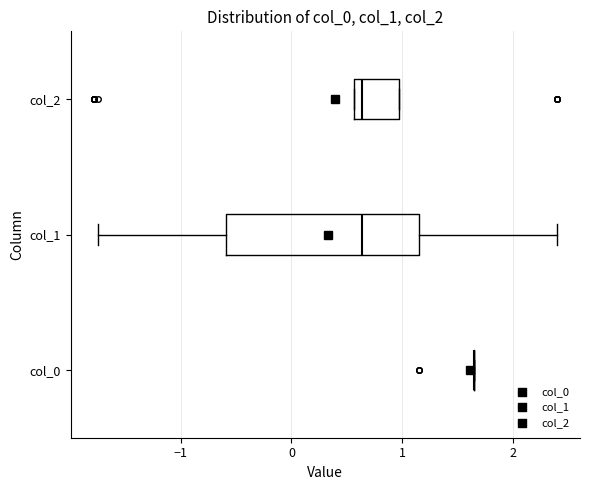

Reading bottom to top, transcribe this box plot: for each box, give where its median line is, the range the box spans, and where its two whiskers end, as read against the x-axis. The values are not printed on the chart, so give them approximately, as read against the axis.

col_0: box collapsed to a line at 1.6, whiskers 1.6 to 1.6
col_1: median 0.6, box -0.6 to 1.2, whiskers -1.7 to 2.4
col_2: median 0.6 (just right of the box's left edge), box 0.6 to 1.0, whiskers 0.6 to 1.0